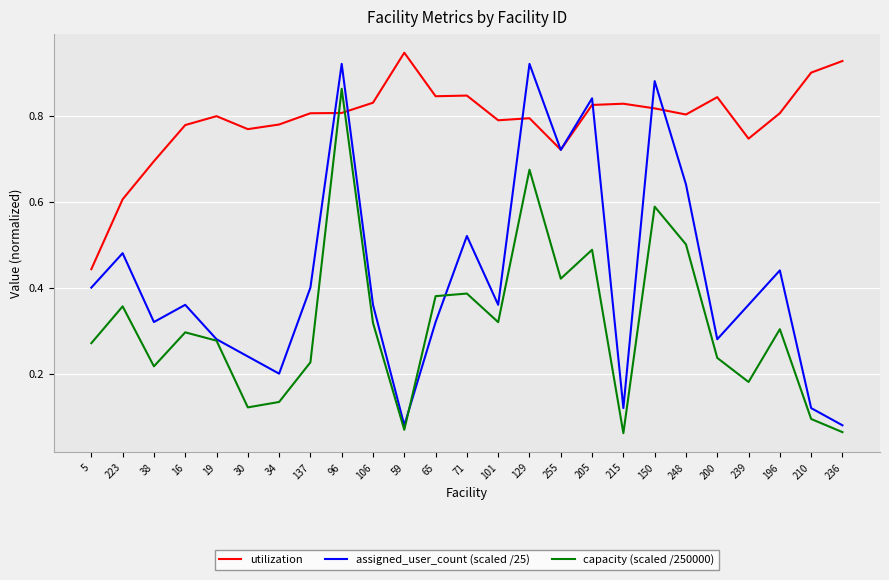

True or false: capacity (scaled /250000) and utilization intersect in this chart.

True